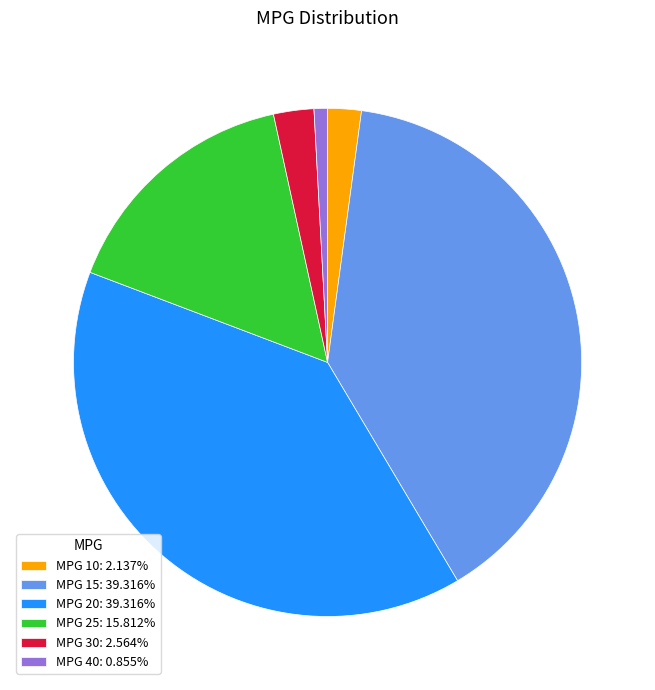

Do MPG 40: 0.855% and MPG 10: 2.137% together represent more than half of the pie?

No